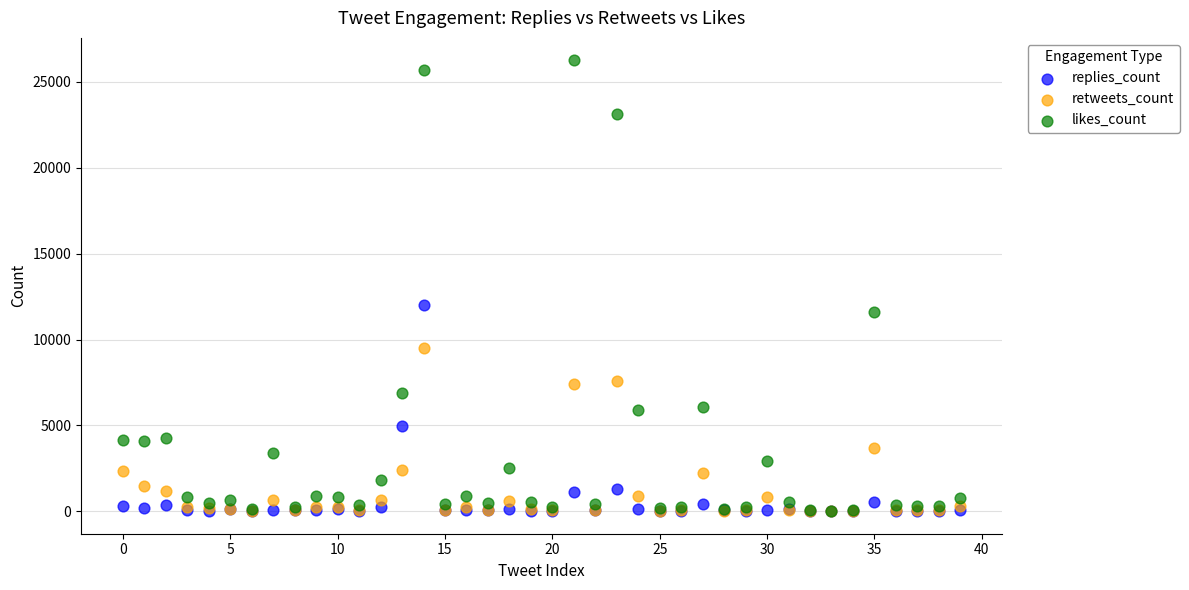

In the likes_count series, what Y value is closest to 13145?

11584